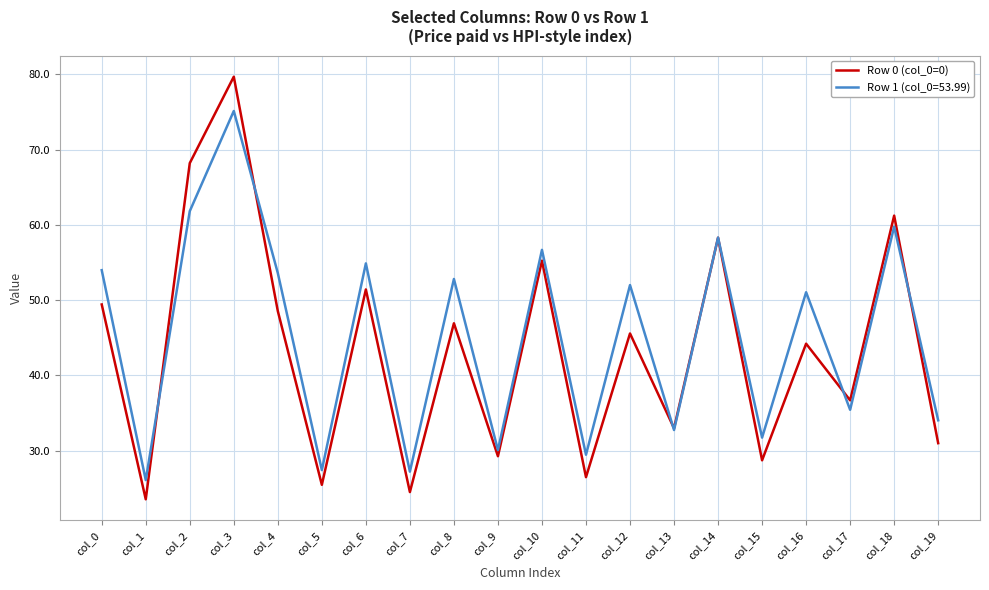

Which series has the widest spread of values?

Row 0 (col_0=0)